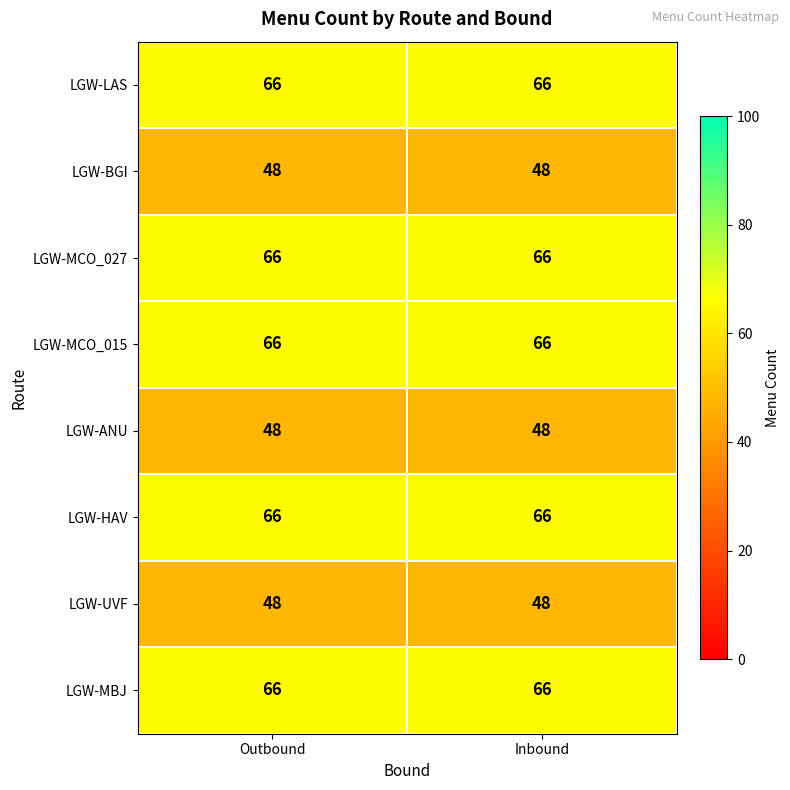

What is the sum of all LGW-MCO_015 values?

132